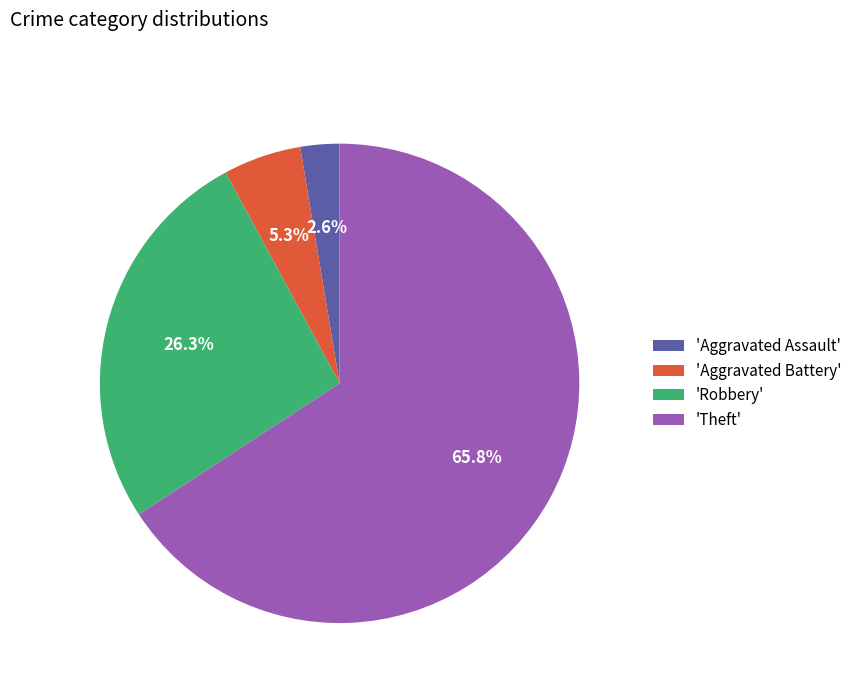

Is the sum of 'Theft' and 'Aggravated Assault' greater than half?

Yes